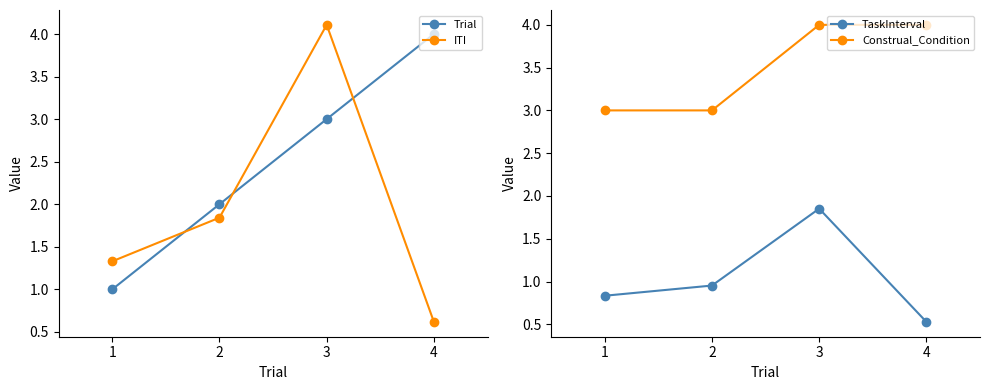

Which series has the largest total across all categories?

Construal_Condition